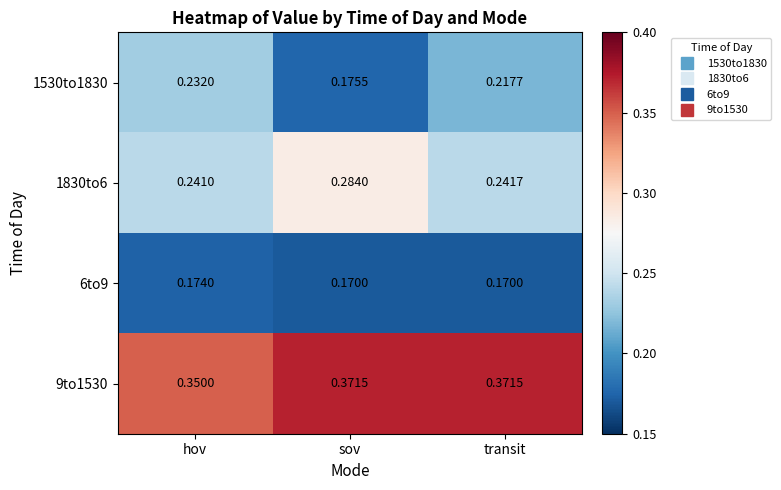

At which category is the sum across all series the highest?

sov